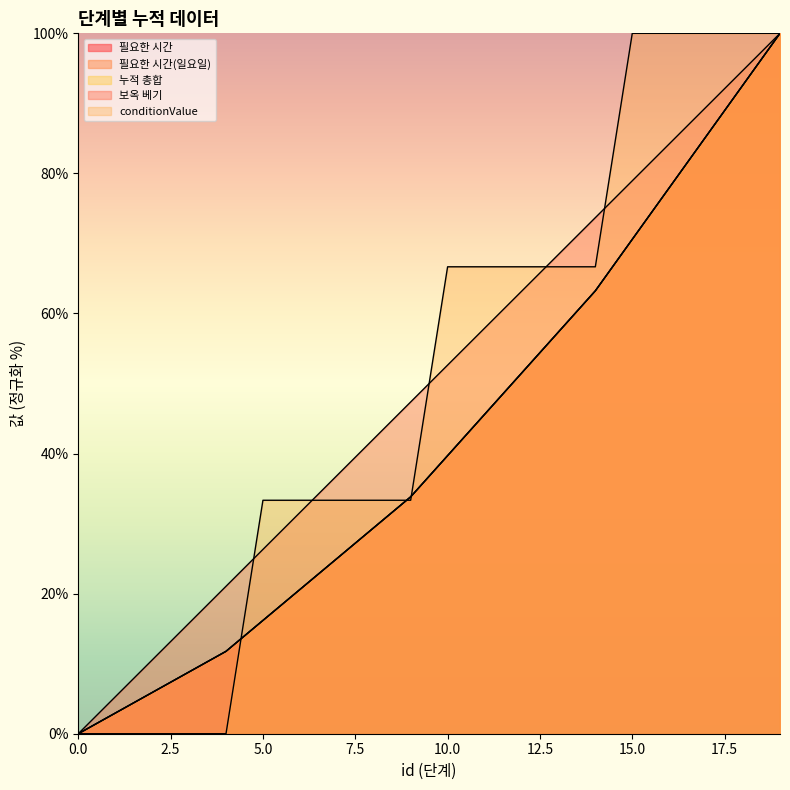

Between which two adjacent categories do 필요한 시간 and conditionValue first intersect?

4 and 5